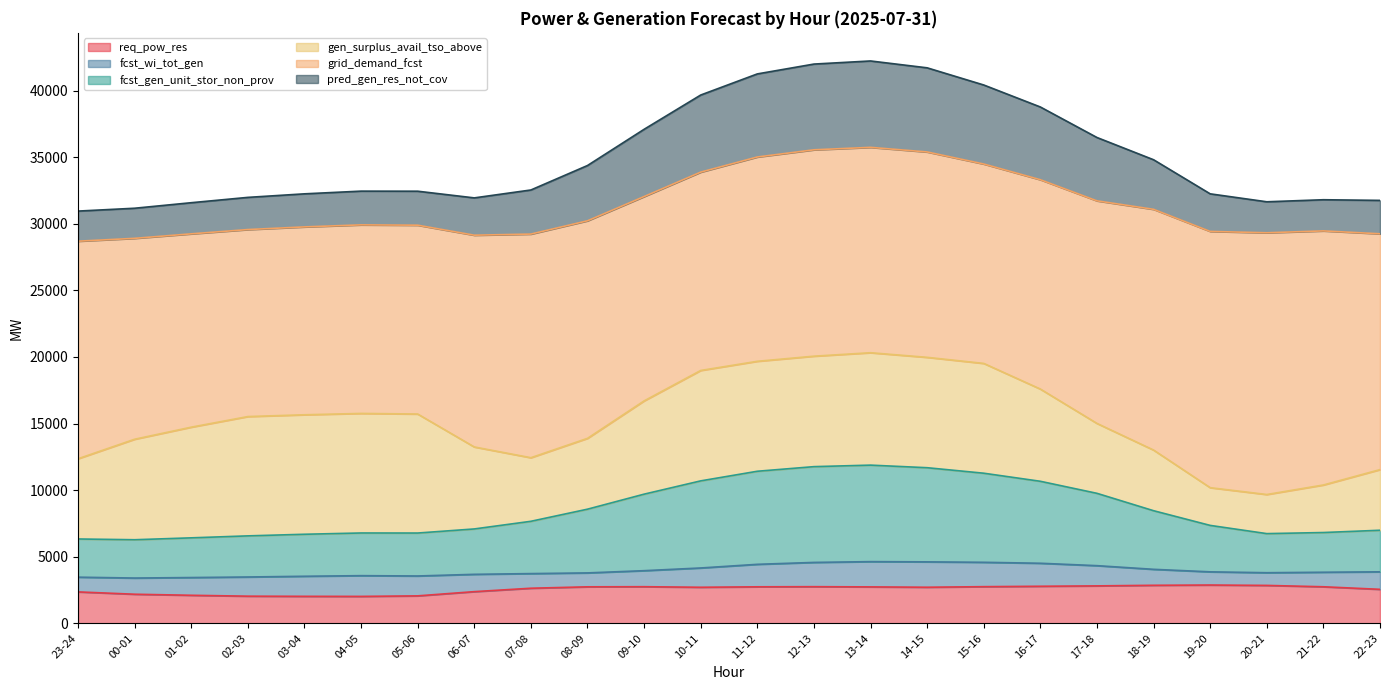

What is the total value across all series at 07-08?

32532